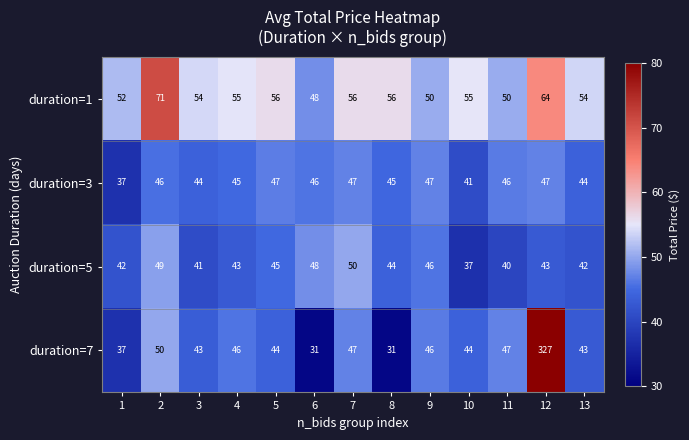

Count the number of data series in this chart.

4